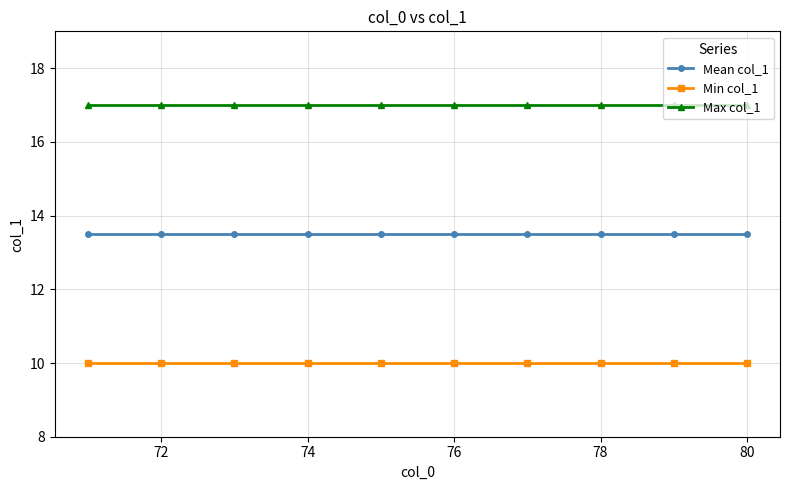

What is the sum of all Max col_1 values?

170.0